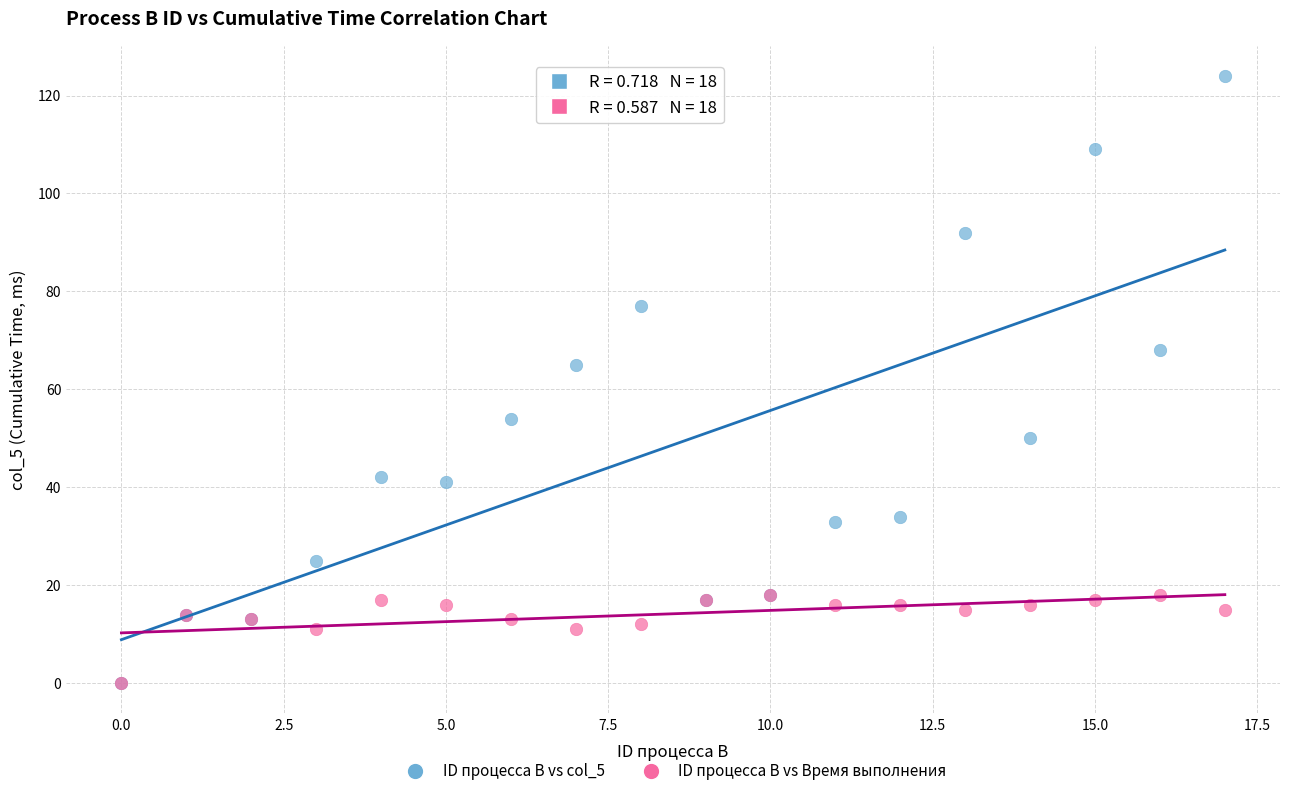

Across all series, what Y value is closest to 62?

65